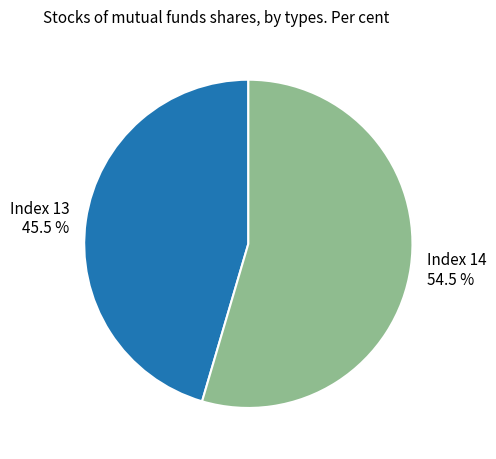

Combined, do Index 14 and Index 13 account for over 50%?

Yes